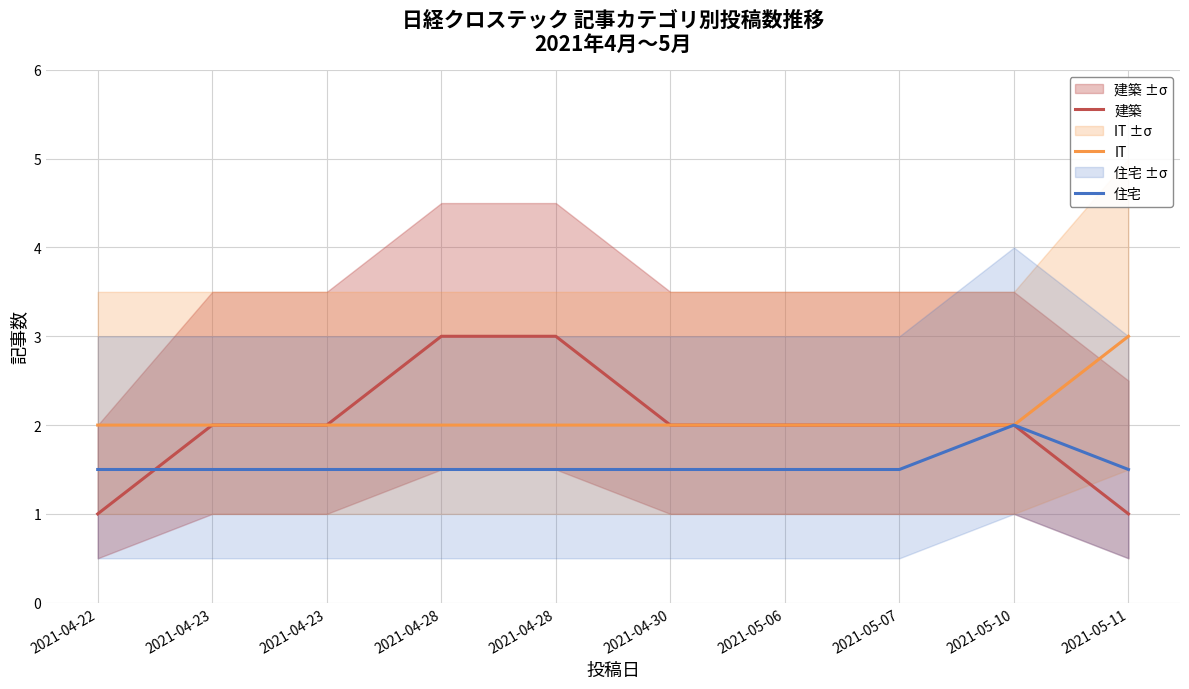

What is the spread (max minus min) of values at 2021-05-07?

0.5